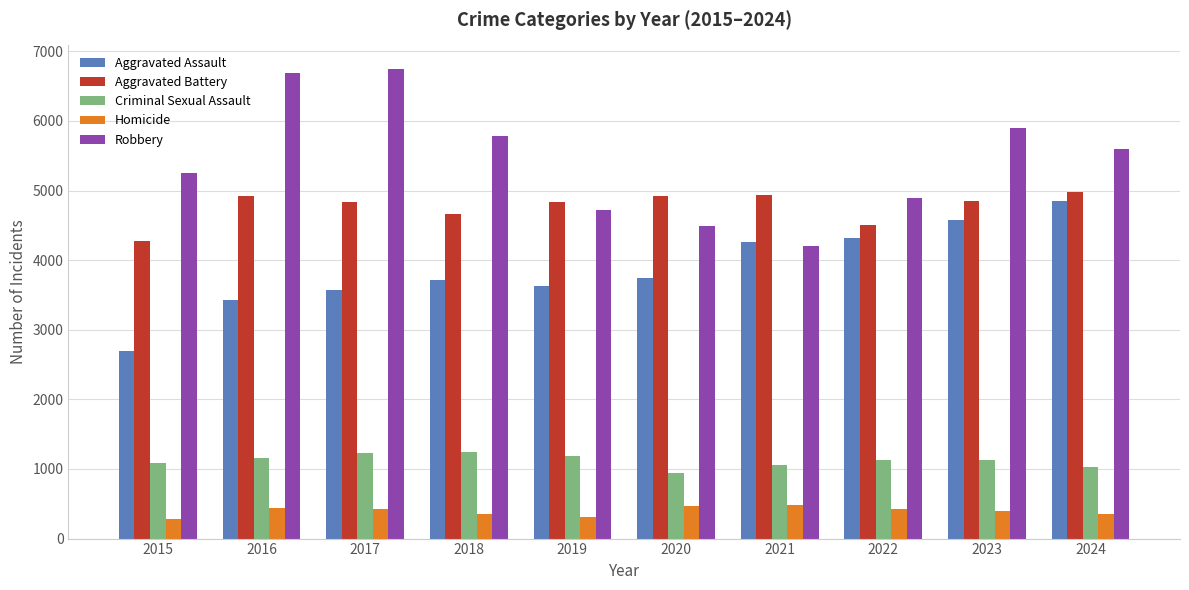

At how many categories does at least one series exceed 3176?

10